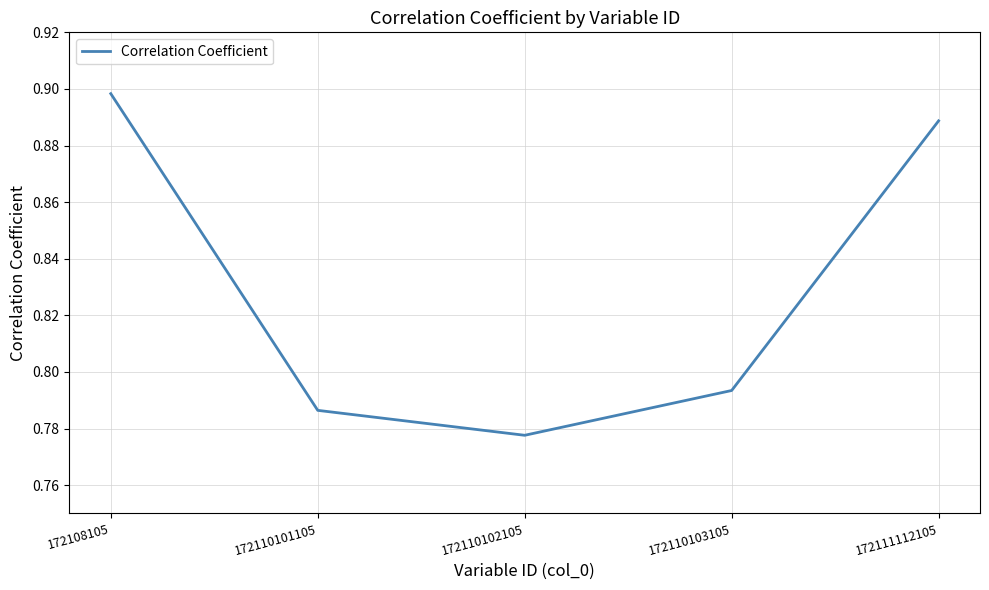

Rank the categories by value from highest to lowest.

172108105, 172111112105, 172110103105, 172110101105, 172110102105